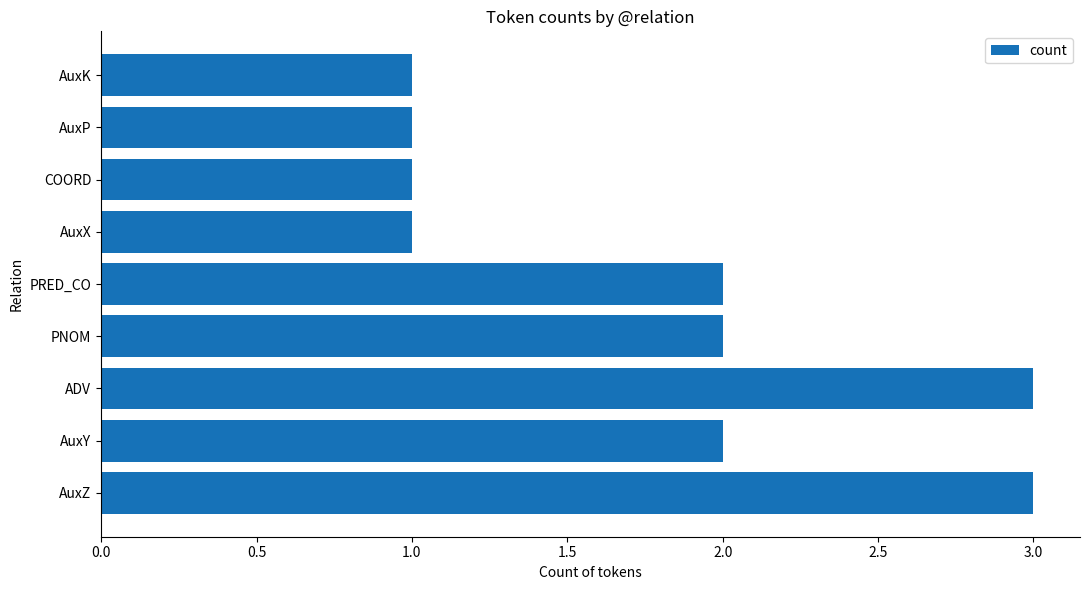

What is the greatest value displayed?

3